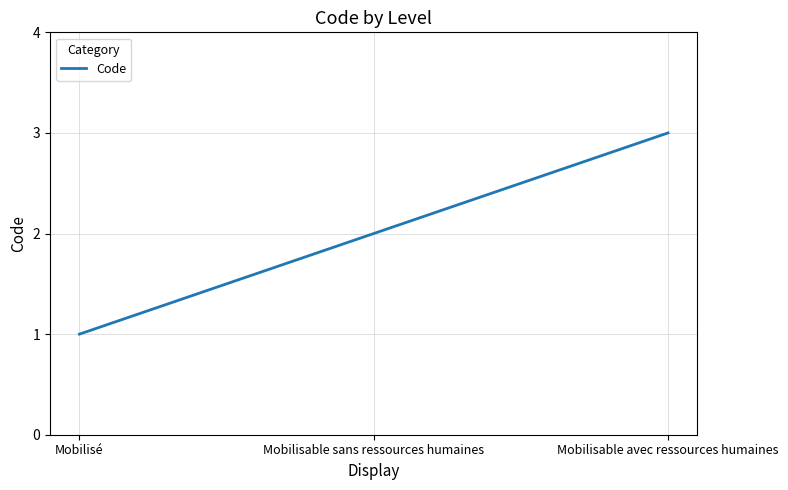

Reading left to right, transcribe all the data shown in this chart.

Mobilisé=1	Mobilisable sans ressources humaines=2	Mobilisable avec ressources humaines=3